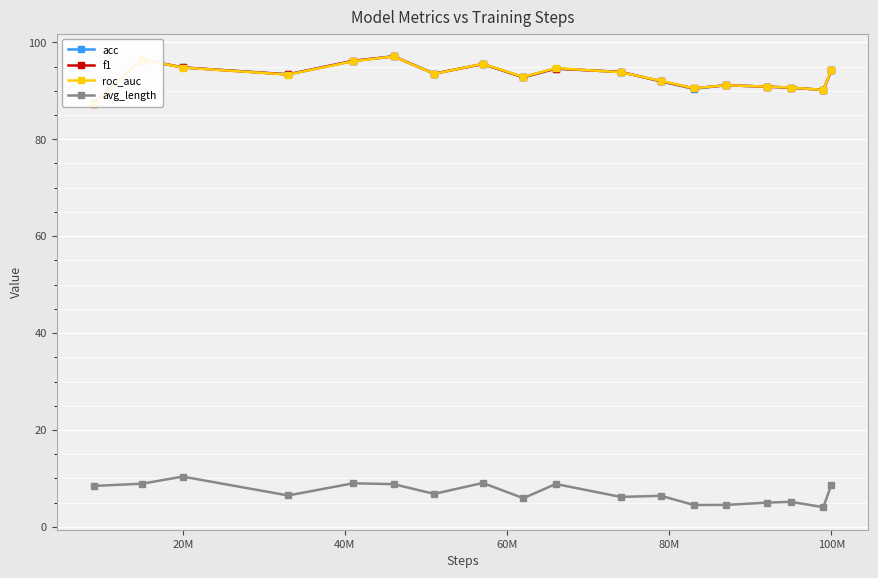

What is the maximum value for avg_length?

10.4